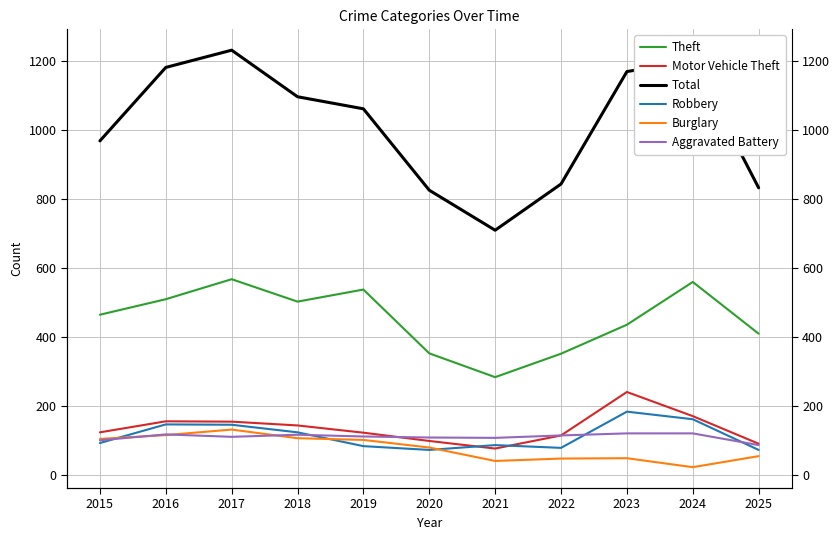

At 2022, list the series in order from largest to smallest.

Total, Theft, Motor Vehicle Theft, Aggravated Battery, Robbery, Burglary